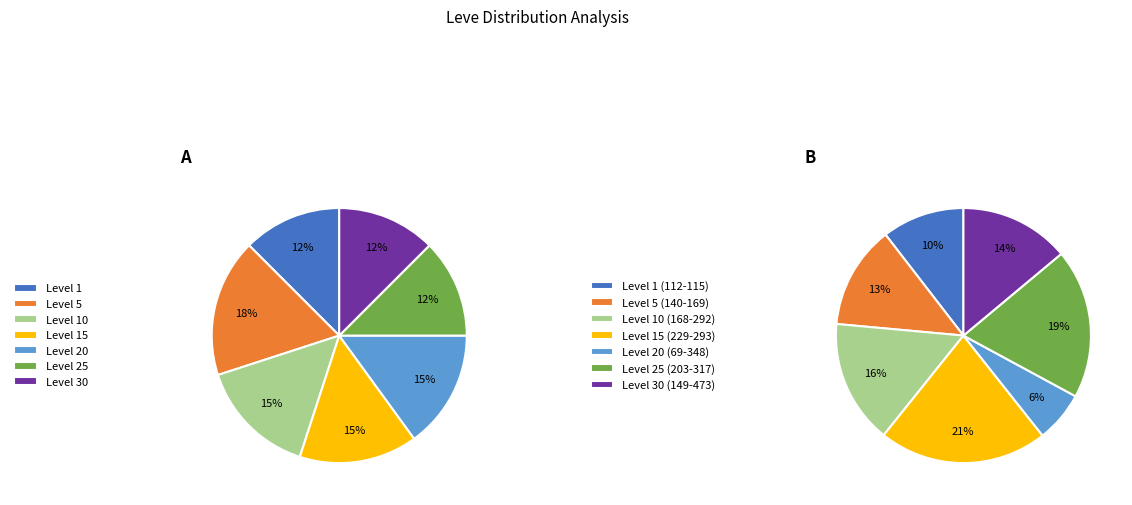

Is there any slice that represents more than half of the pie?

No